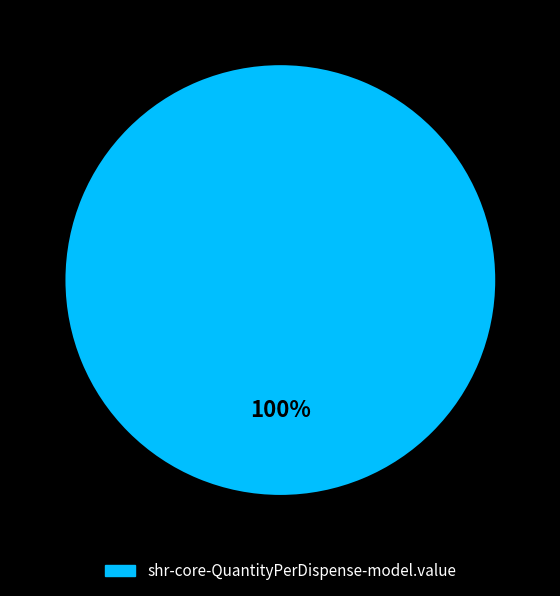

Is there any slice that represents more than half of the pie?

Yes